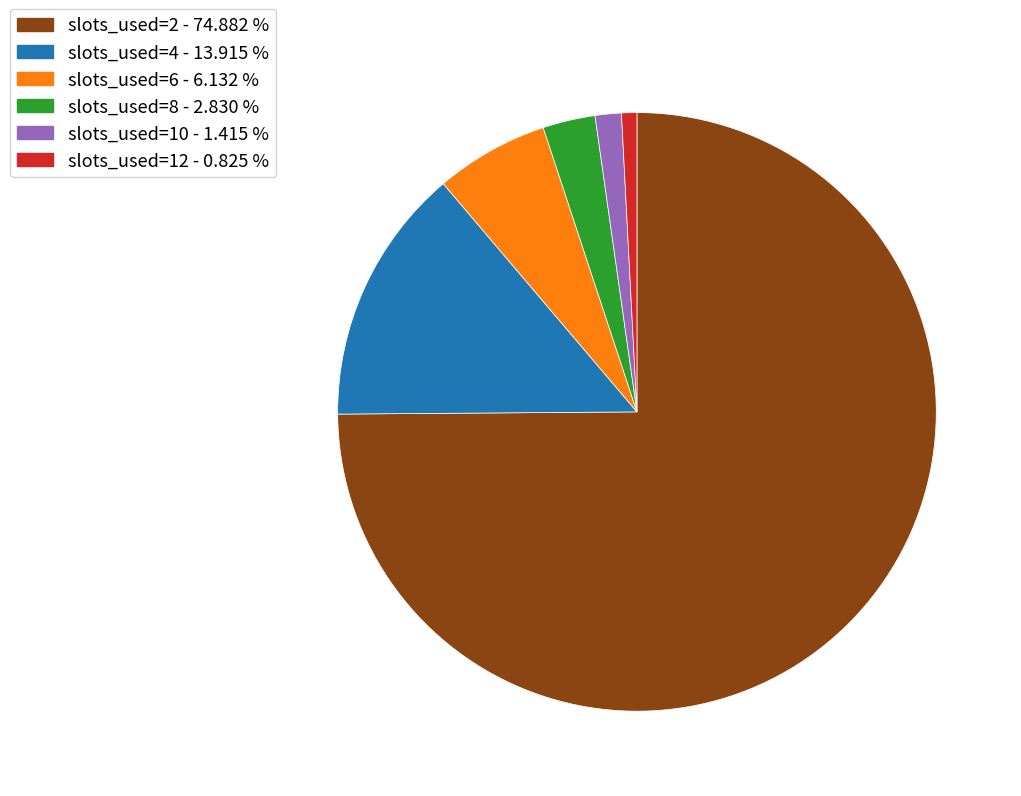

Which category has the smallest portion of the pie?

slots_used=12